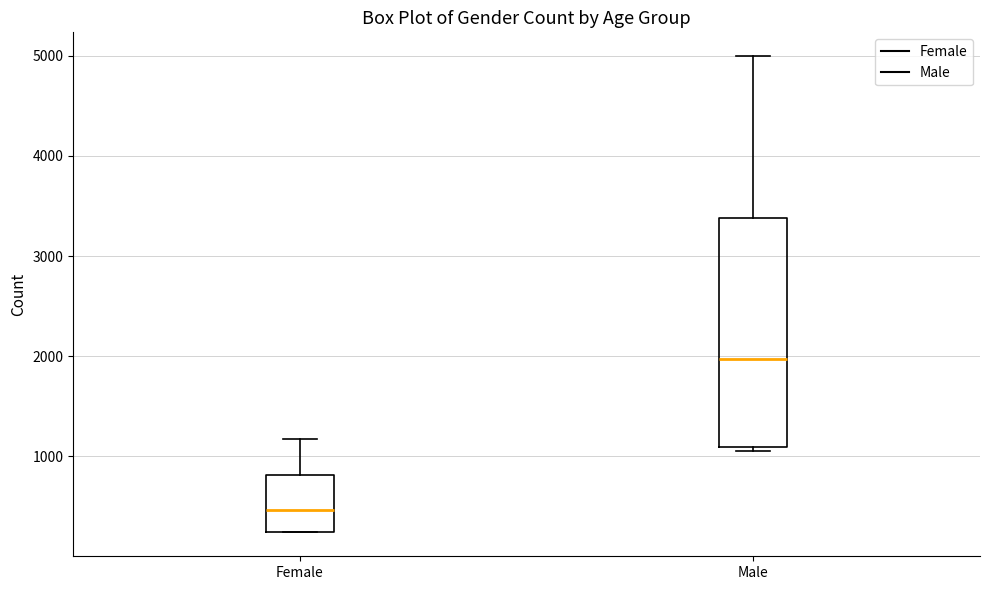

Reading left to right, transcribe this box plot: for each box, give where its median line is, the range the box spans, and where its two whiskers end, as read against the y-axis. The values are not printed on the chart, so give them approximately, as read against the axis.

Female: median 500, box 200 to 800, whiskers 200 to 1200
Male: median 2000, box 1100 to 3400, whiskers 1100 (just below the box's lower edge) to 5000